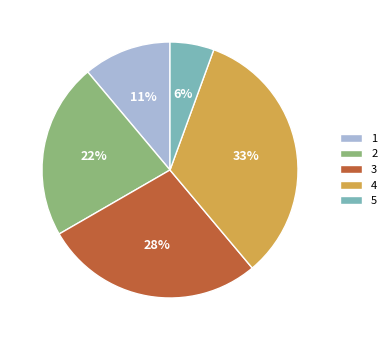

Which has a higher value, 5 or 4?

4